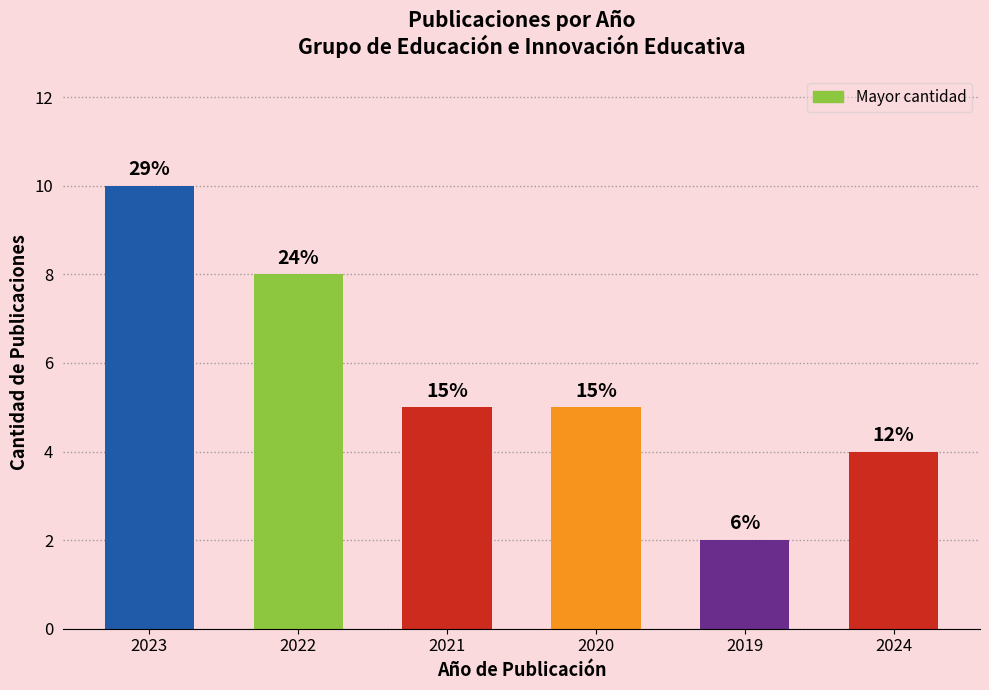

Reading left to right, extract all data points from this chart.

10	8	5	5	2	4